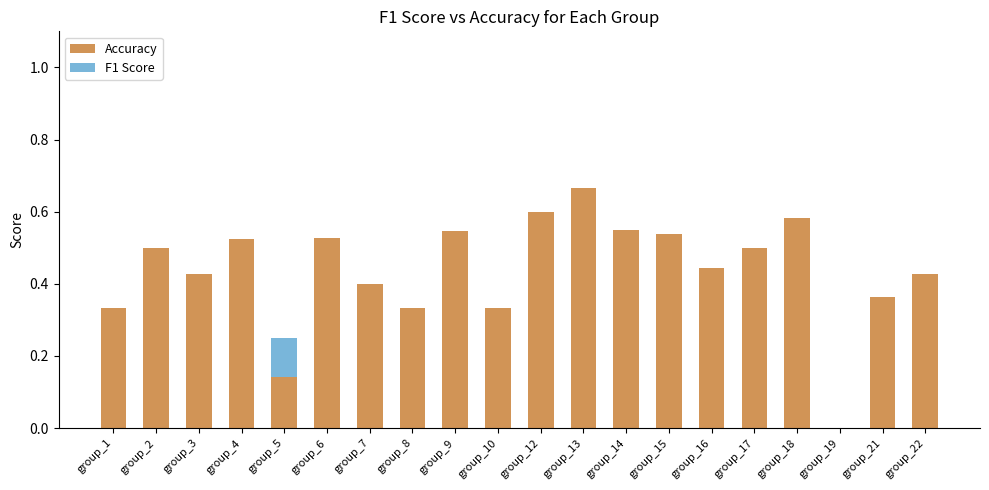

Where is Accuracy nearest to the value 0?

group_19